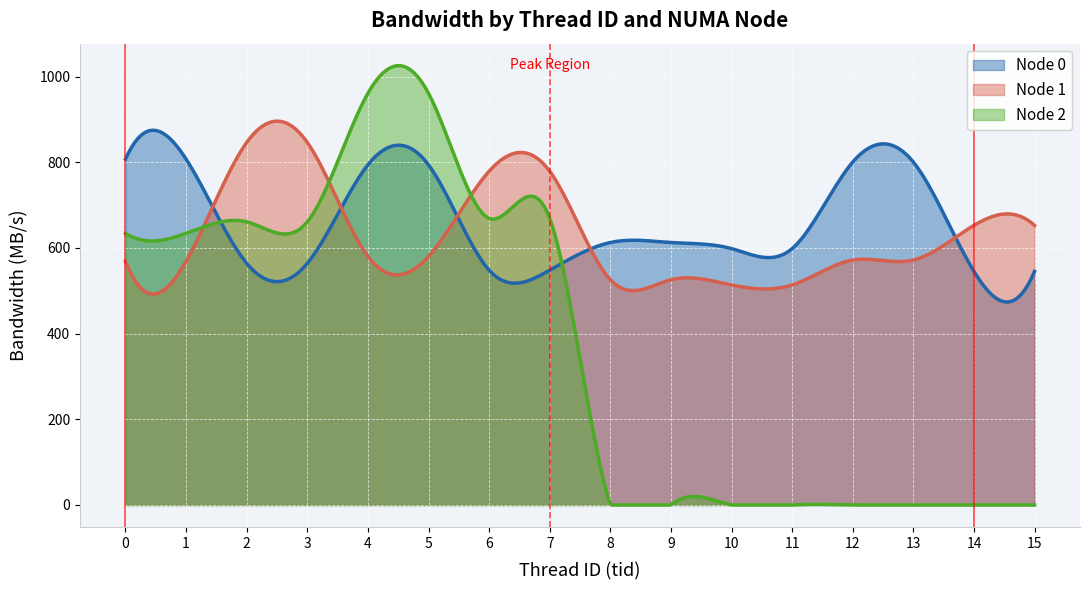

How many lines are shown in the chart?

3